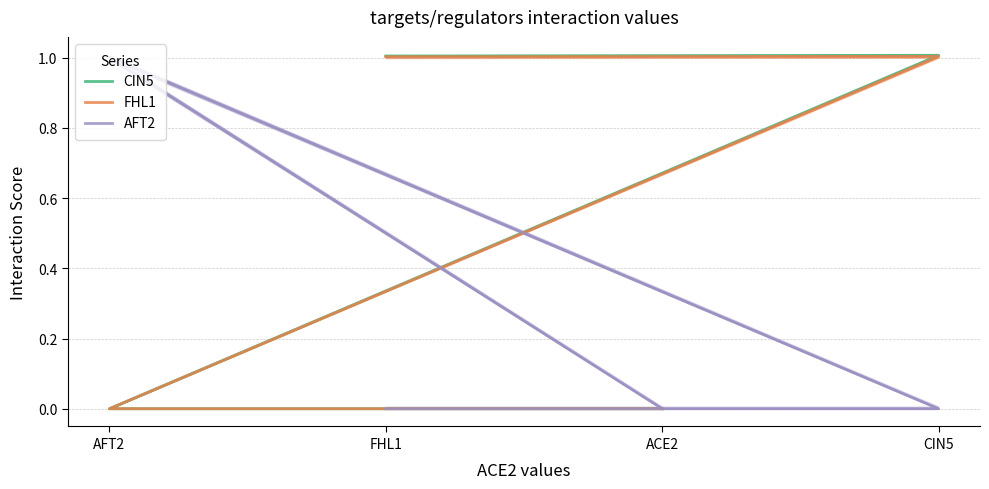

The value of CIN5 at AFT2 is -0.3. True or false?

False